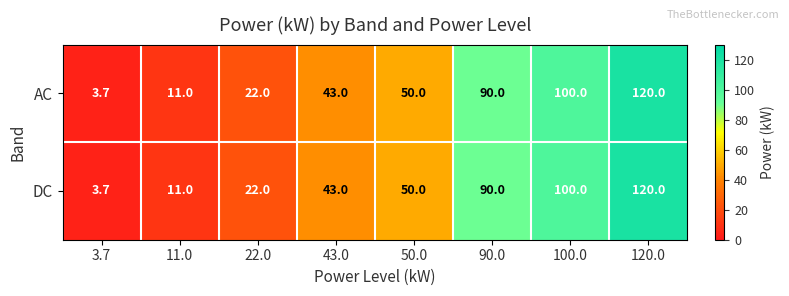

List the labels in order of AC value, smallest first.

3.7, 11.0, 22.0, 43.0, 50.0, 90.0, 100.0, 120.0